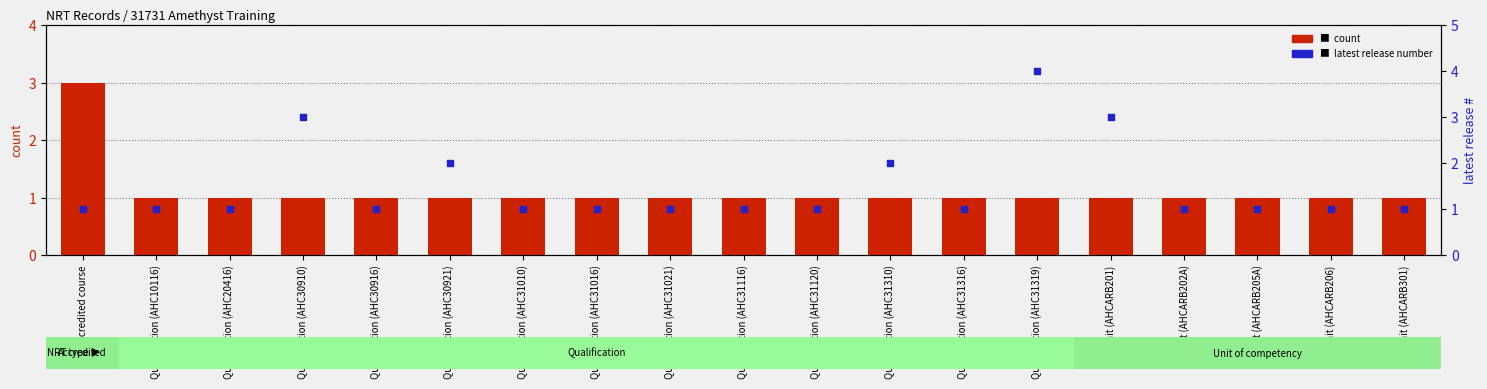

Which series has the largest total across all categories?

latest release number